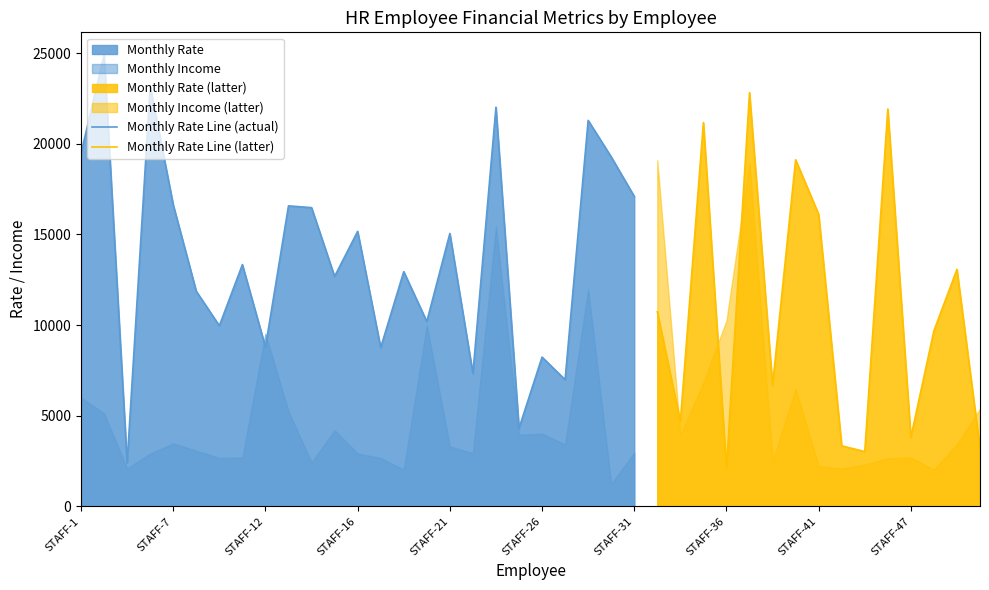

Which series has the largest total across all categories?

Monthly Rate